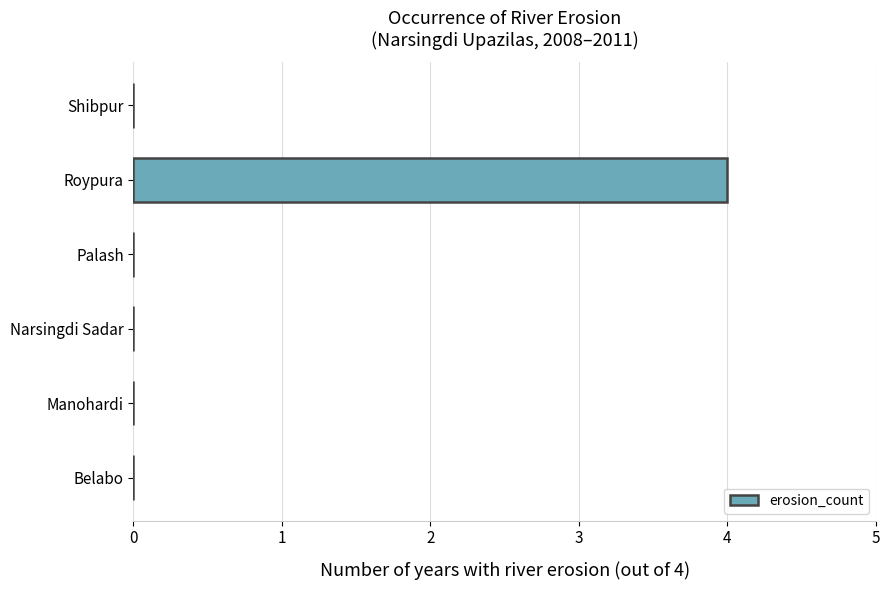

Is it true that the value at Palash is 2?

False